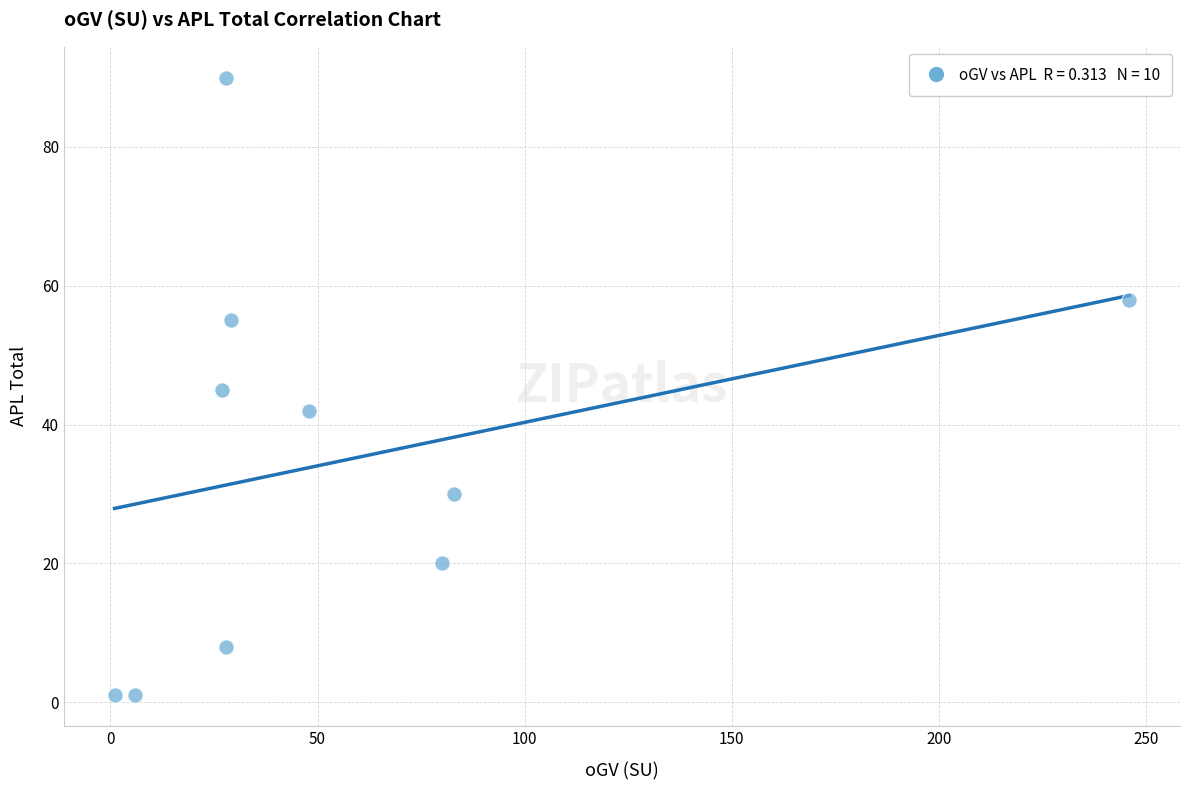

What is the average X value?

58